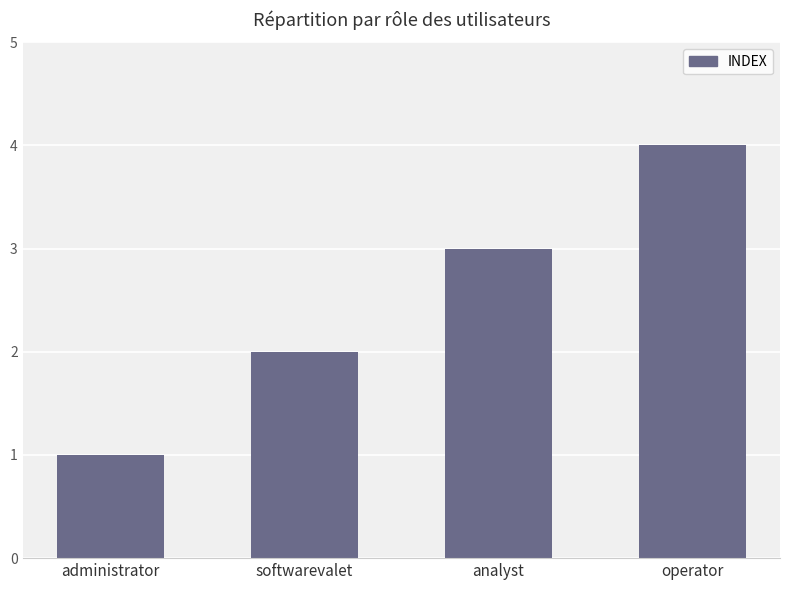

How many bars are there in total?

4